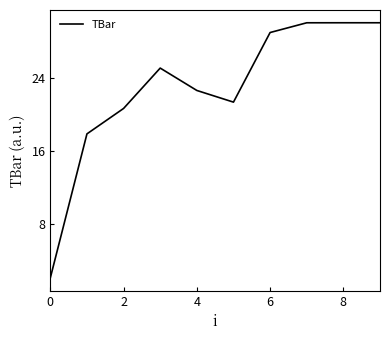

What is the difference between the maximum and second lowest values?

12.1